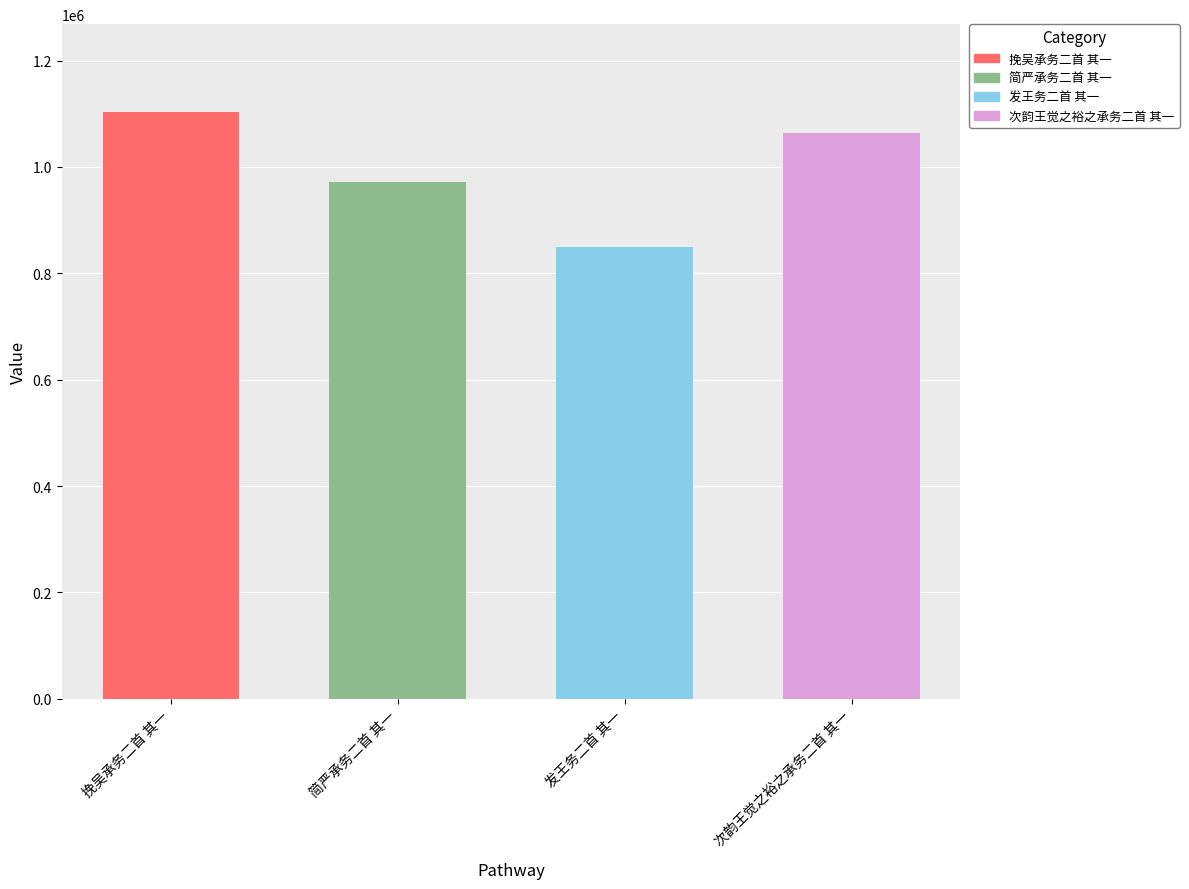

The chart shows a value of 1630893 at 次韵王觉之裕之承务二首 其一. True or false?

False